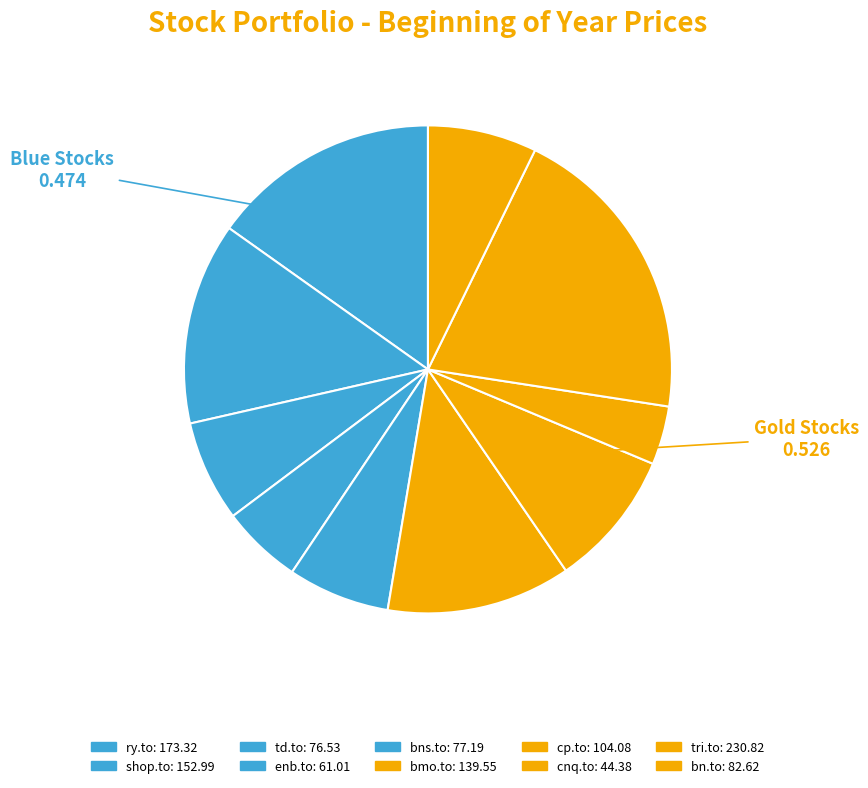

How many segments does this pie chart have?

10